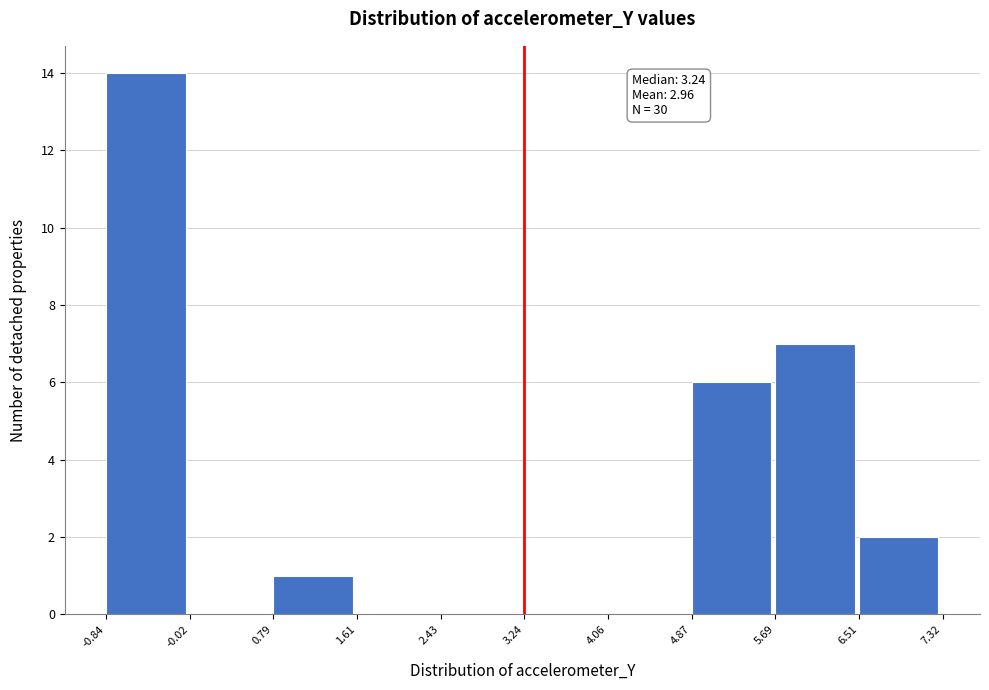

Which range on the x-axis has the tallest bar?

-0.84 to -0.02